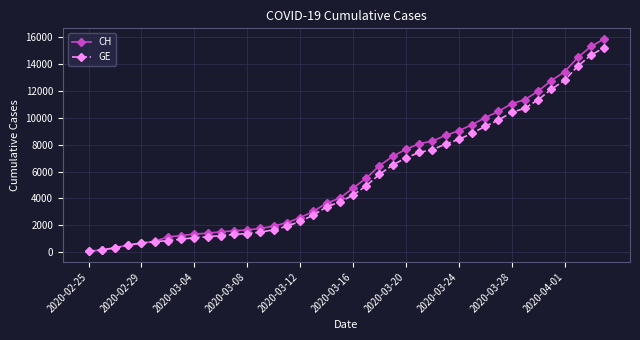

What is the maximum value for CH?

15850